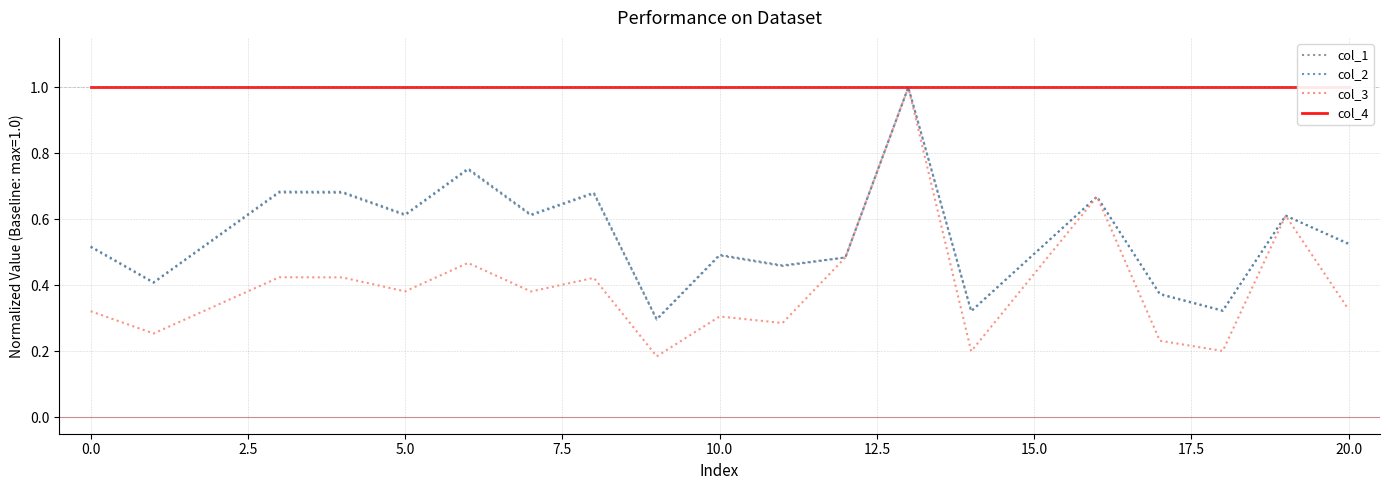

Reading left to right, extract all data points from this chart.

col_1: 0.5	0.4	0.7	0.7	0.6	0.8	0.6	0.7	0.3	0.5	0.5	0.5	1.0	0.3	0.7	0.4	0.3	0.6	0.5
col_2: 0.5	0.4	0.7	0.7	0.6	0.8	0.6	0.7	0.3	0.5	0.5	0.5	1.0	0.3	0.7	0.4	0.3	0.6	0.5
col_3: 0.3	0.3	0.4	0.4	0.4	0.5	0.4	0.4	0.2	0.3	0.3	0.5	1.0	0.2	0.7	0.2	0.2	0.6	0.3
col_4: 1.0	1.0	1.0	1.0	1.0	1.0	1.0	1.0	1.0	1.0	1.0	1.0	1.0	1.0	1.0	1.0	1.0	1.0	1.0